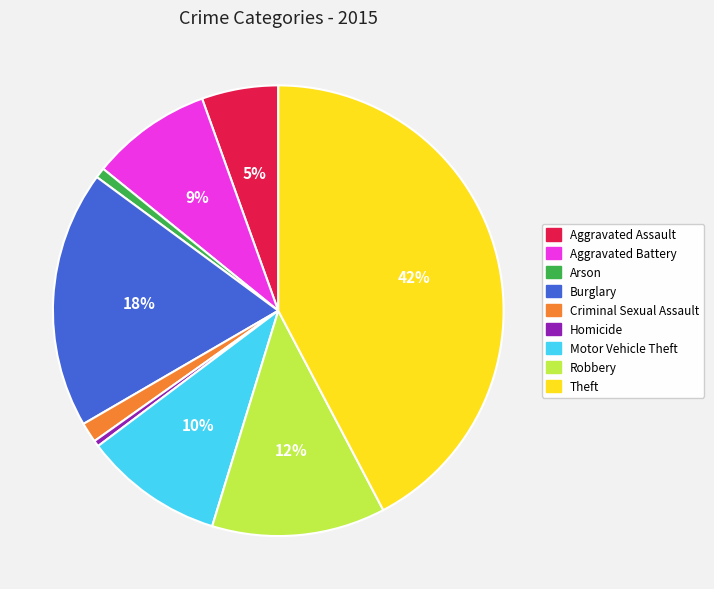

Which slice is the largest?

Theft